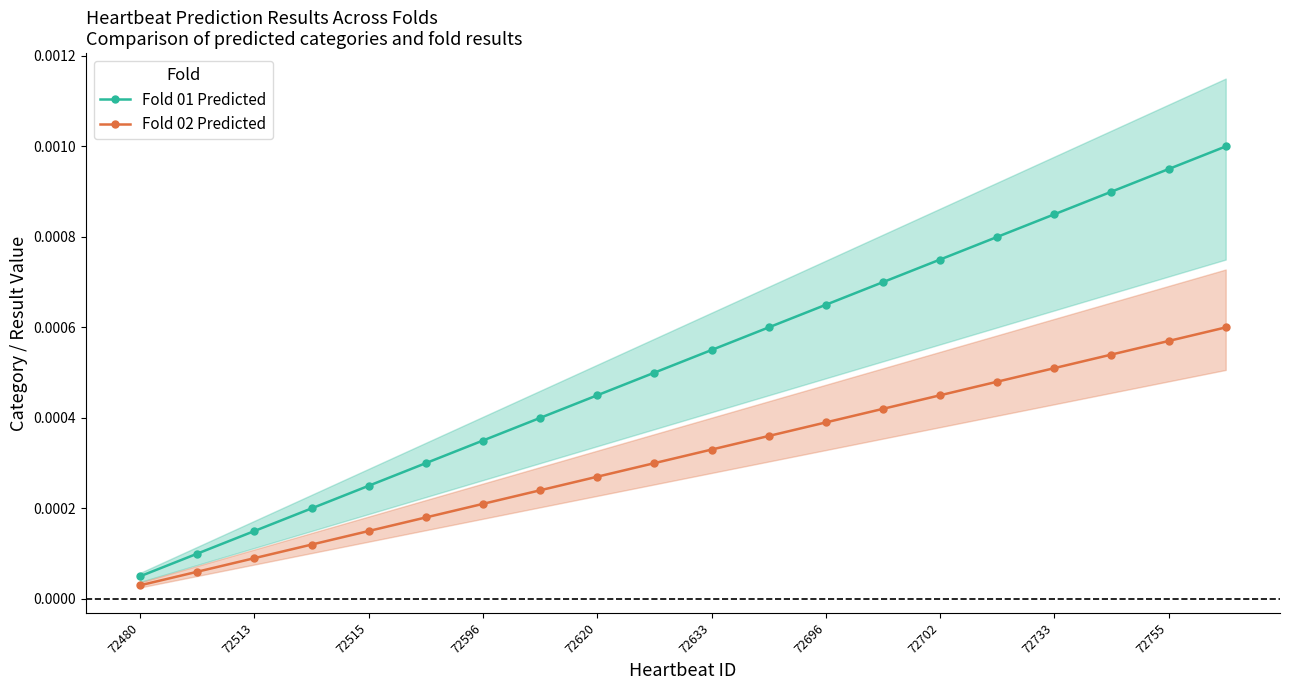

What are all the series names shown in the legend?

Fold 01 Predicted, Fold 02 Predicted